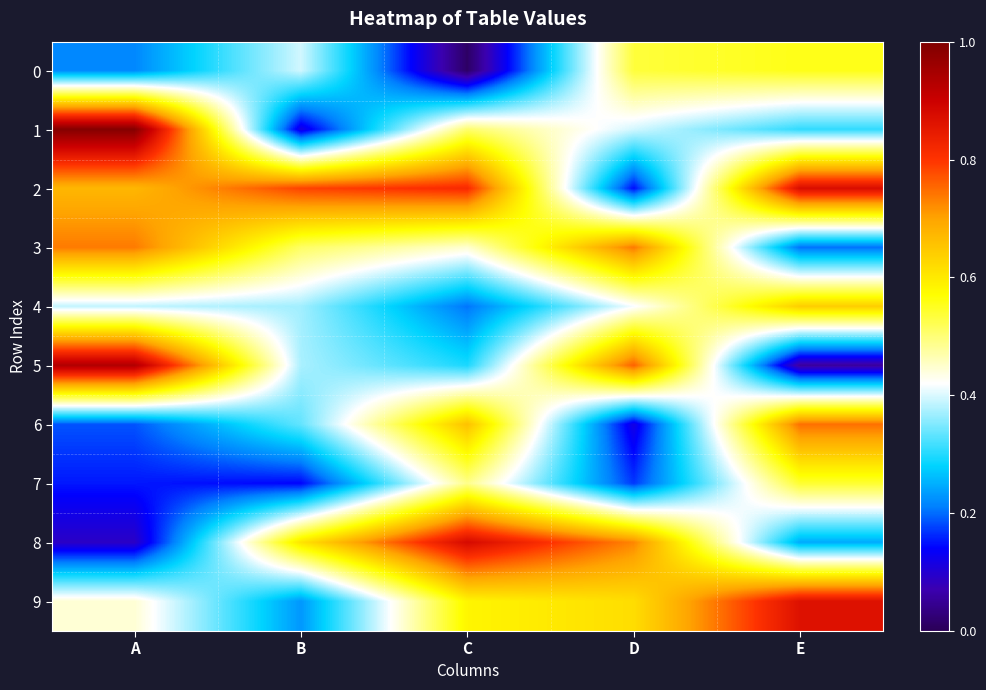

Reading left to right, list all the values displayed in this chart.

0: A=0.2	B=0.4	C=0.0	D=0.5	E=0.6
1: A=1.0	B=0.1	C=0.5	D=0.4	E=0.3
2: A=0.7	B=0.8	C=0.8	D=0.1	E=0.9
3: A=0.7	B=0.5	C=0.4	D=0.7	E=0.2
4: A=0.4	B=0.4	C=0.2	D=0.4	E=0.6
5: A=0.9	B=0.4	C=0.3	D=0.8	E=0.1
6: A=0.2	B=0.3	C=0.7	D=0.1	E=0.7
7: A=0.2	B=0.1	C=0.5	D=0.2	E=0.5
8: A=0.1	B=0.6	C=0.9	D=0.7	E=0.2
9: A=0.4	B=0.2	C=0.6	D=0.6	E=0.9